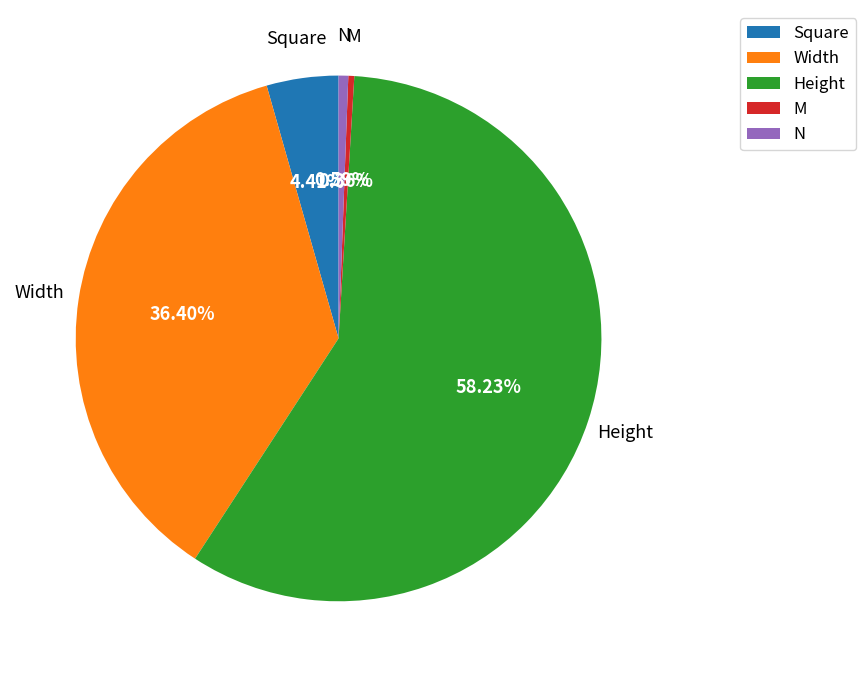

The N slice represents 1% of the pie. True or false?

True